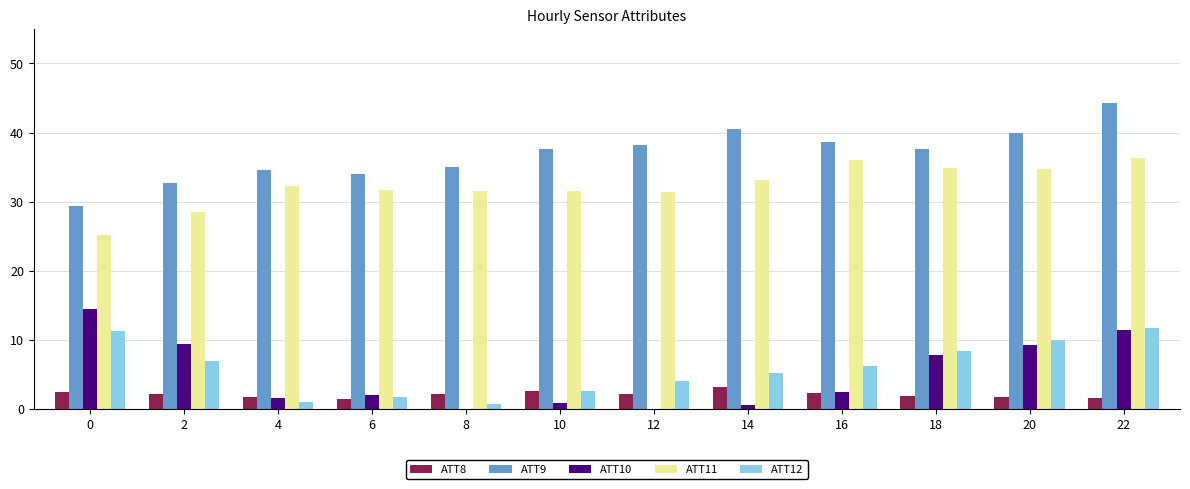

What is the difference between the ATT9 values at 14 and 12?

2.3